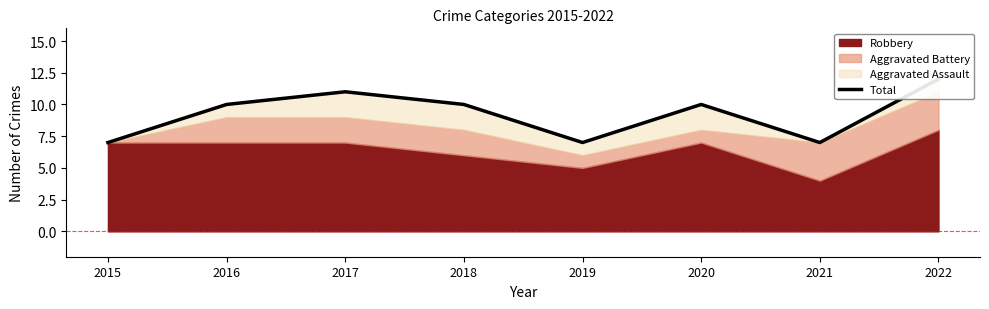

Reading right to left, extract all data points from this chart.

2022=12	2021=7	2020=10	2019=7	2018=10	2017=11	2016=10	2015=7